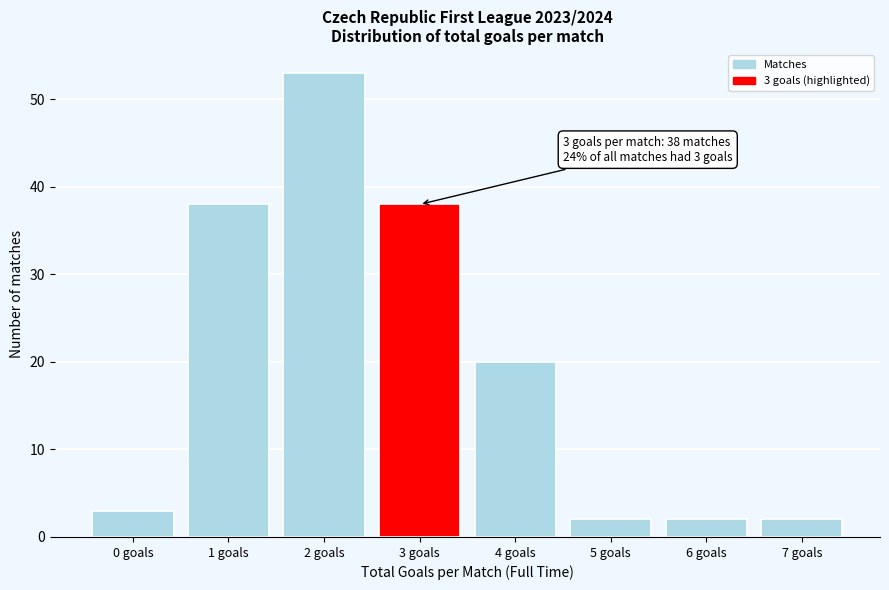

Reading right to left, extract all data points from this chart.

7 goals=2	6 goals=2	5 goals=2	4 goals=20	3 goals=38	2 goals=53	1 goals=38	0 goals=3